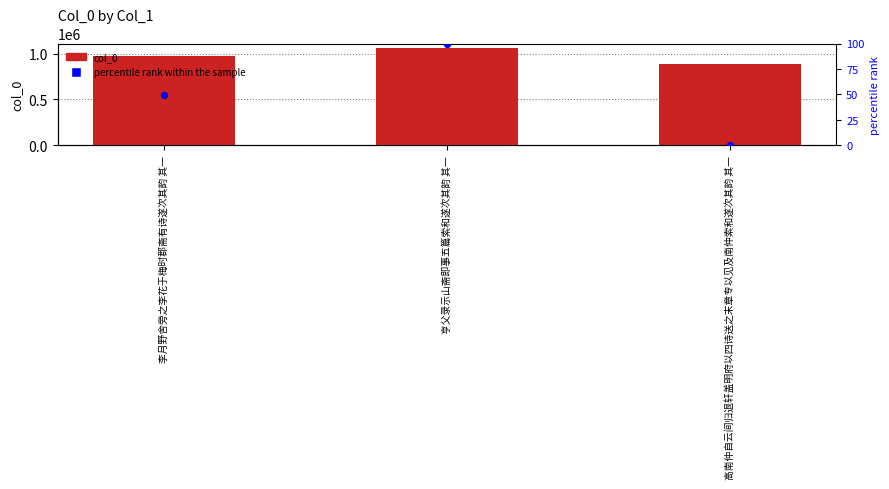

Which series contains the lowest Y value?

percentile rank within the sample